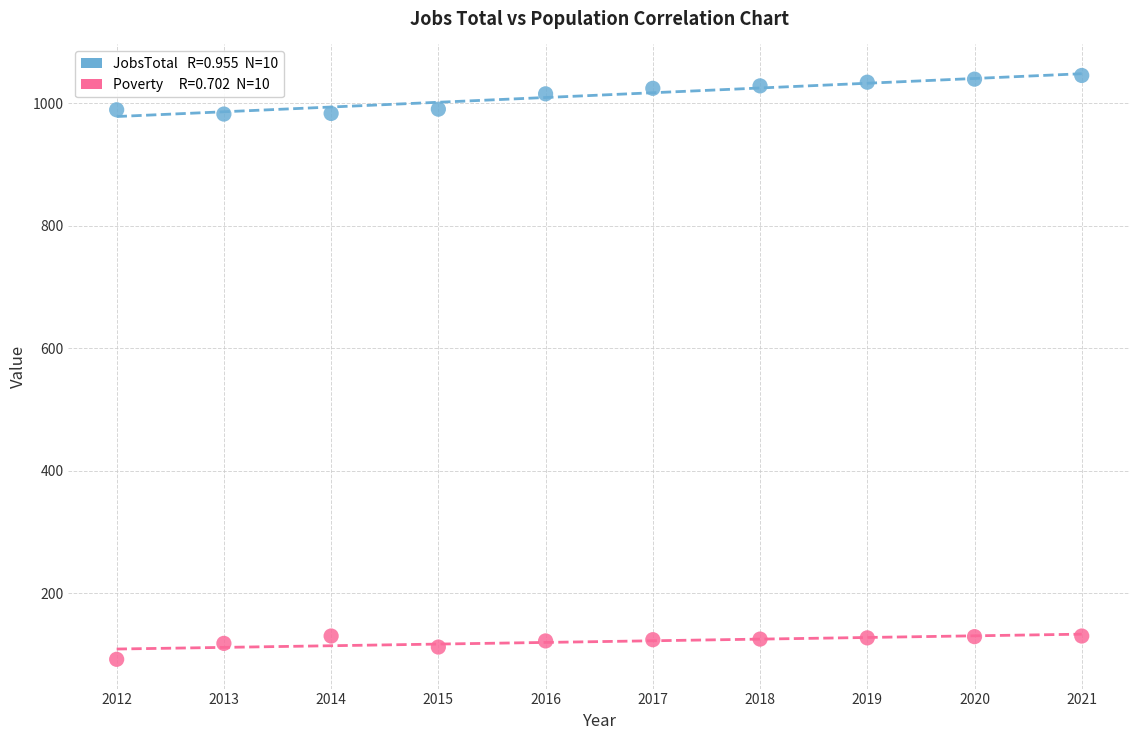

Across all data points, what is the range of Y values (max minus min)?

953